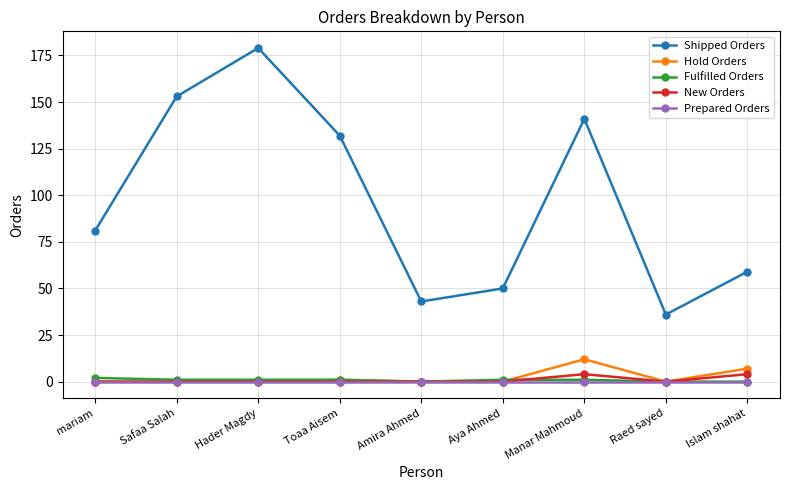

How many interior local valleys does the Shipped Orders series have?

2